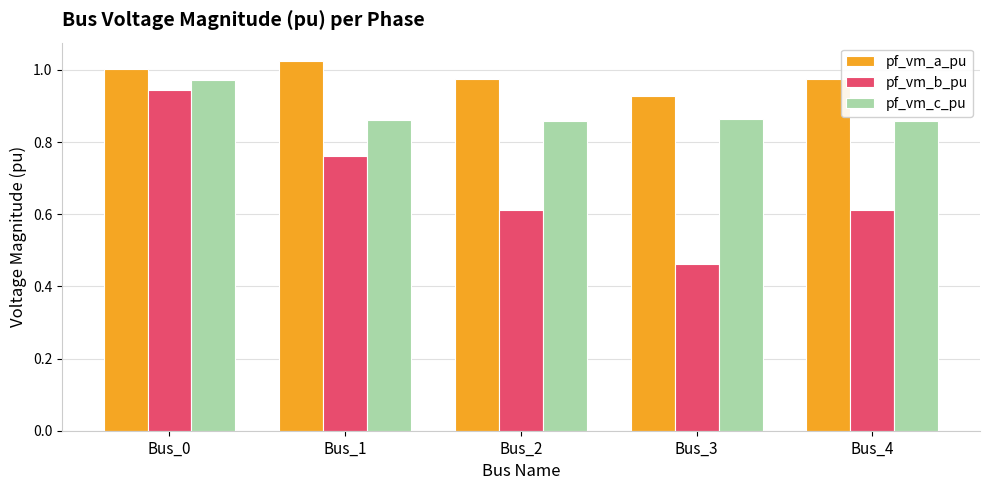

What is the difference between the maximum and minimum values in the pf_vm_c_pu series?

0.1